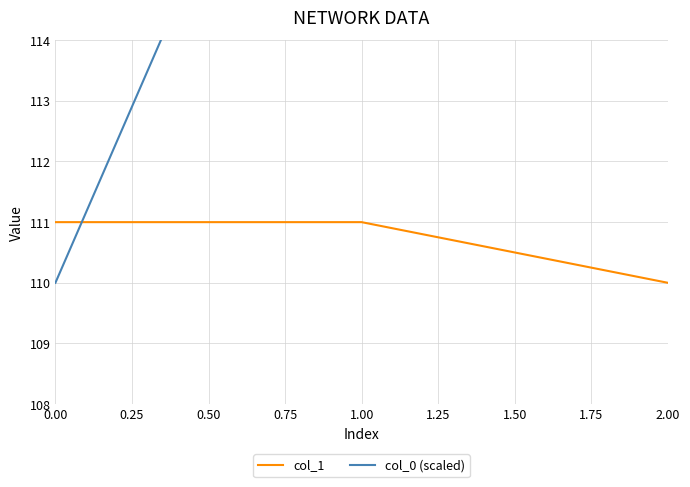

What is the lowest value of the col_1 series?

110